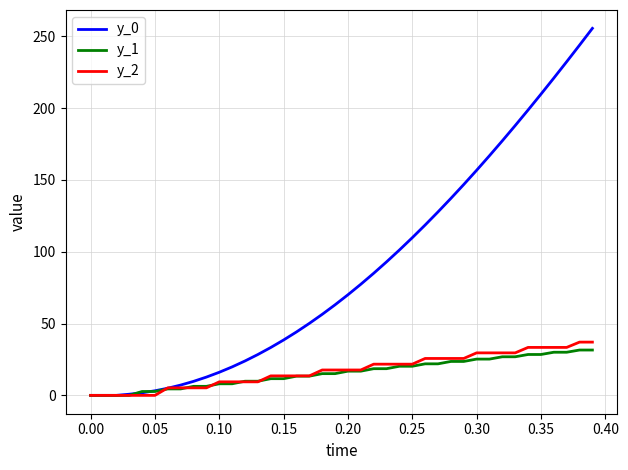

What is the greatest value displayed?

255.5